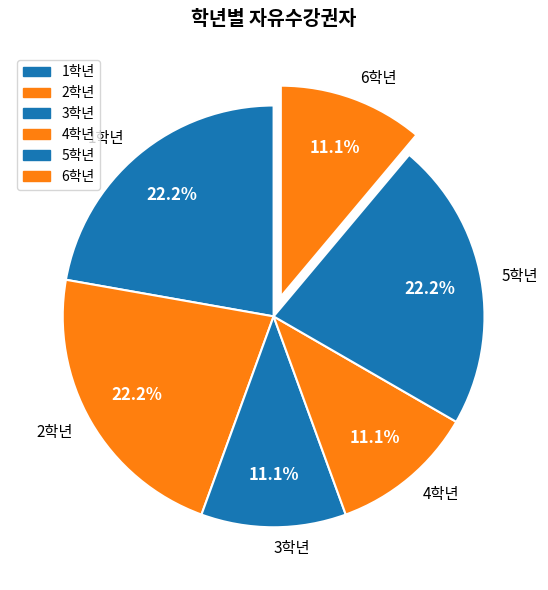

How many slices are in this pie chart?

6